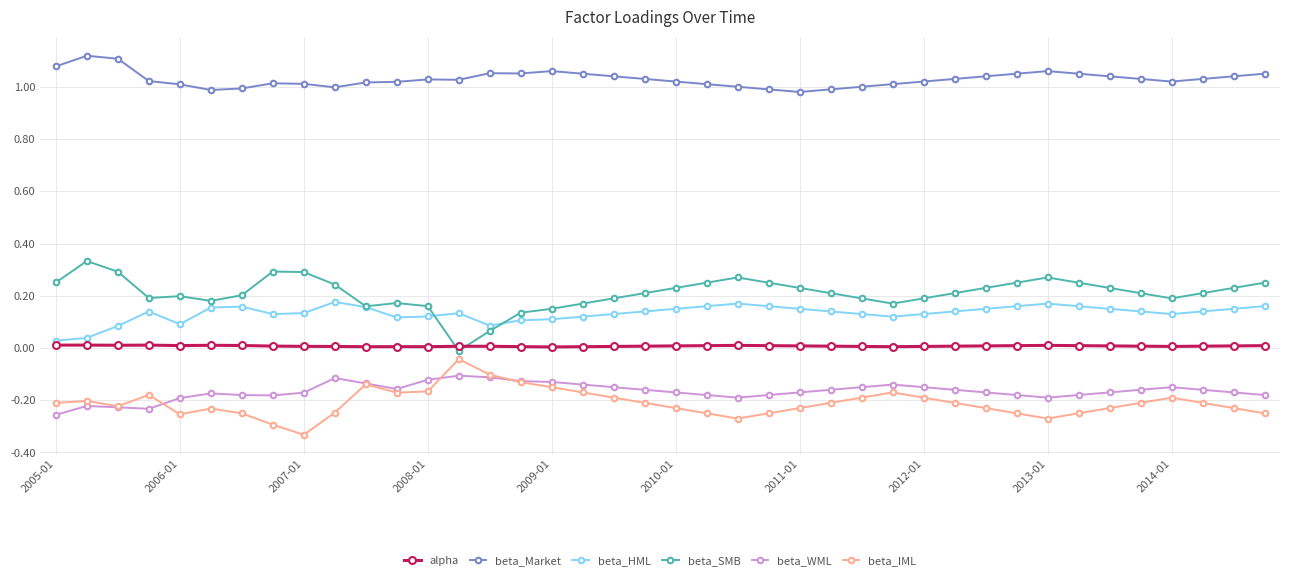

True or false: alpha has more than 2 interior local peaks.

True